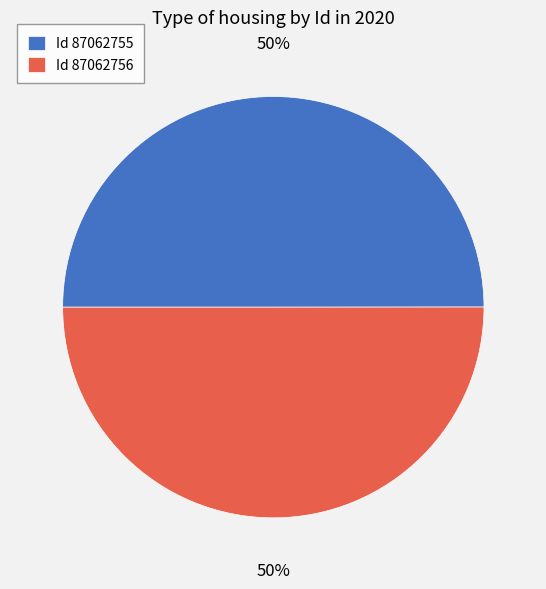

Approximately how many times larger is the value at Id 87062756 compared to Id 87062755?

1.0